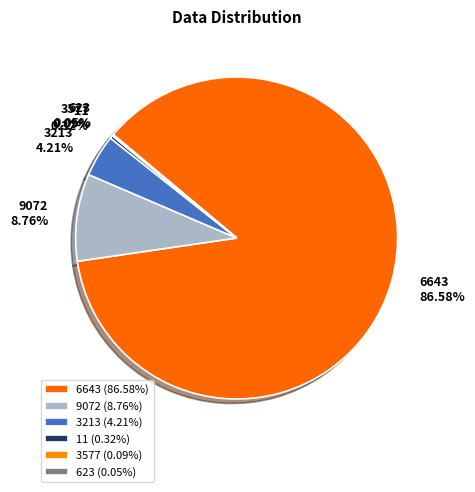

What is the majority slice?

6643